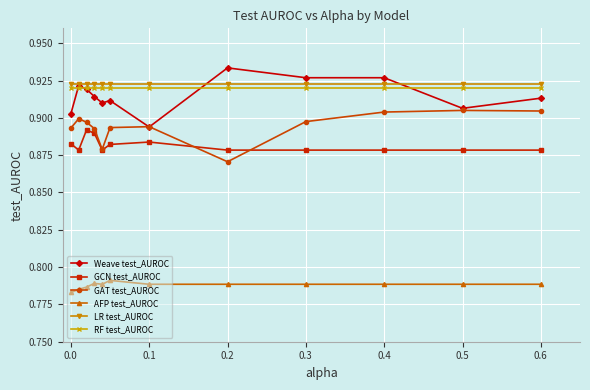

At how many categories does at least one series exceed 0?

12